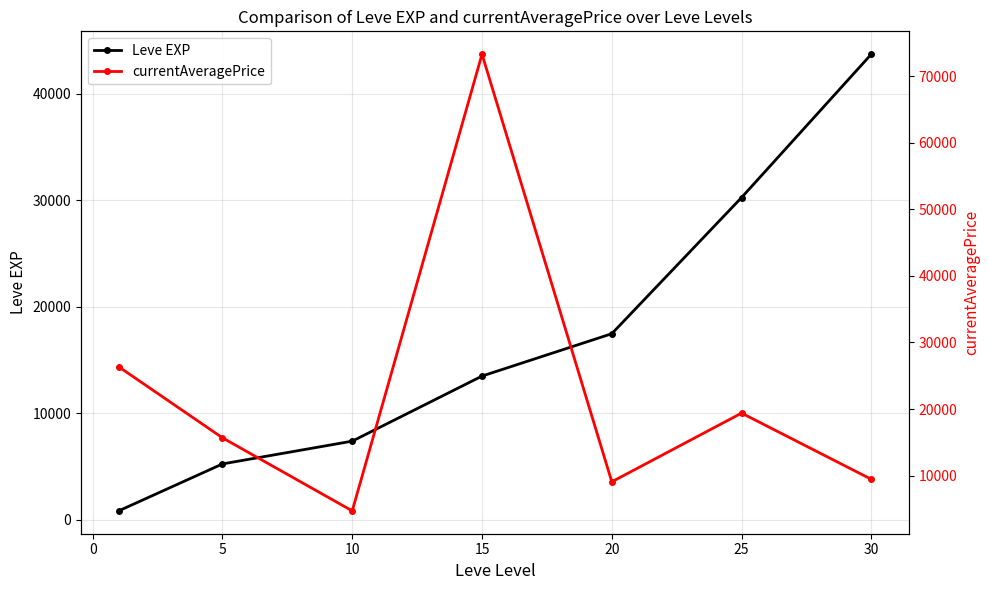

After their last crossing, which series has the higher values: currentAveragePrice or Leve EXP?

Leve EXP